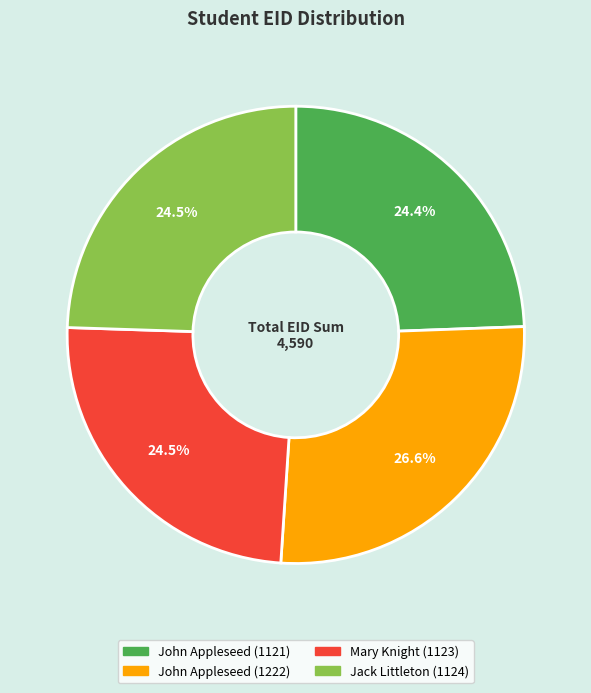

How many slices are in this pie chart?

4